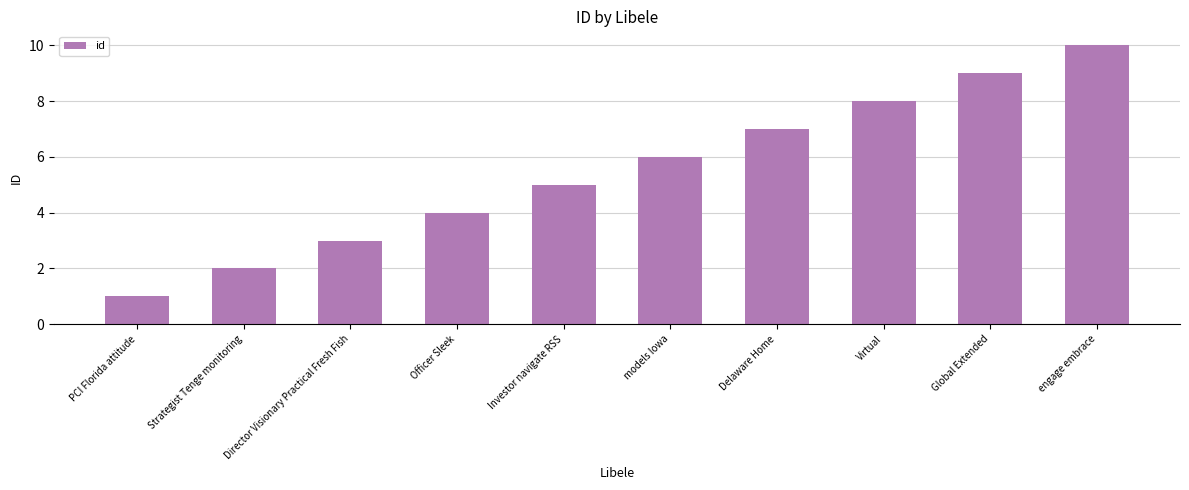

What is the change in value from Virtual to Global Extended?

+1